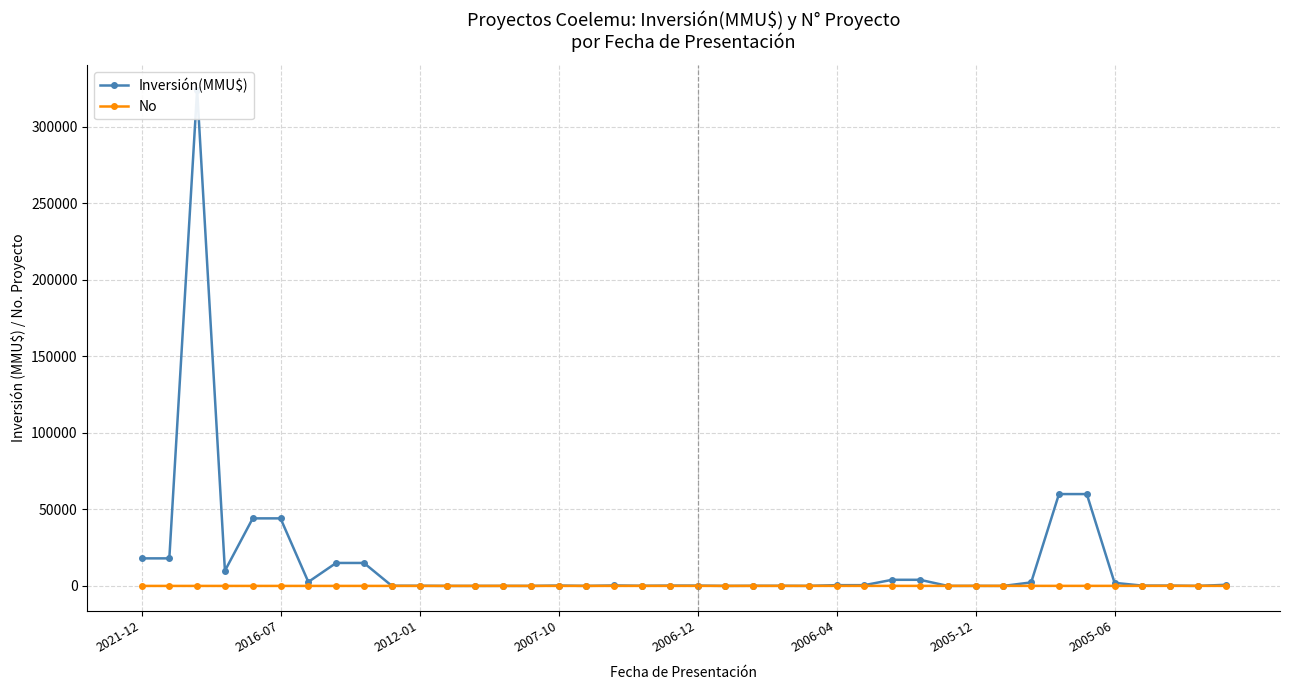

The value of No at 23 is 17. True or false?

False